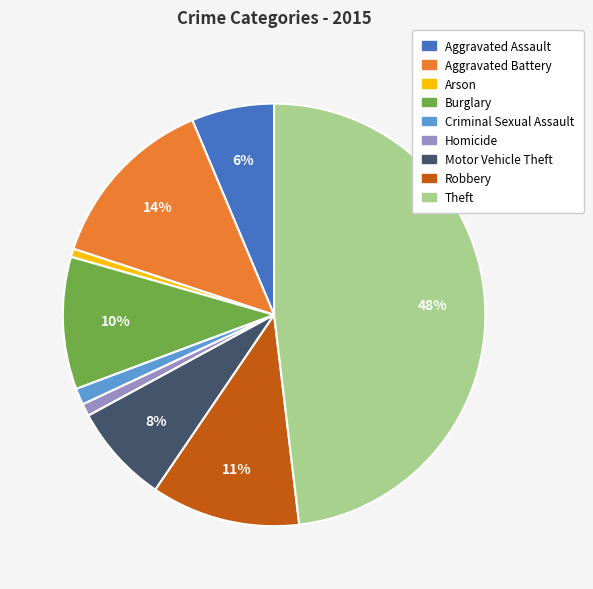

To the nearest percent, what percentage of the pie is Burglary?

10%